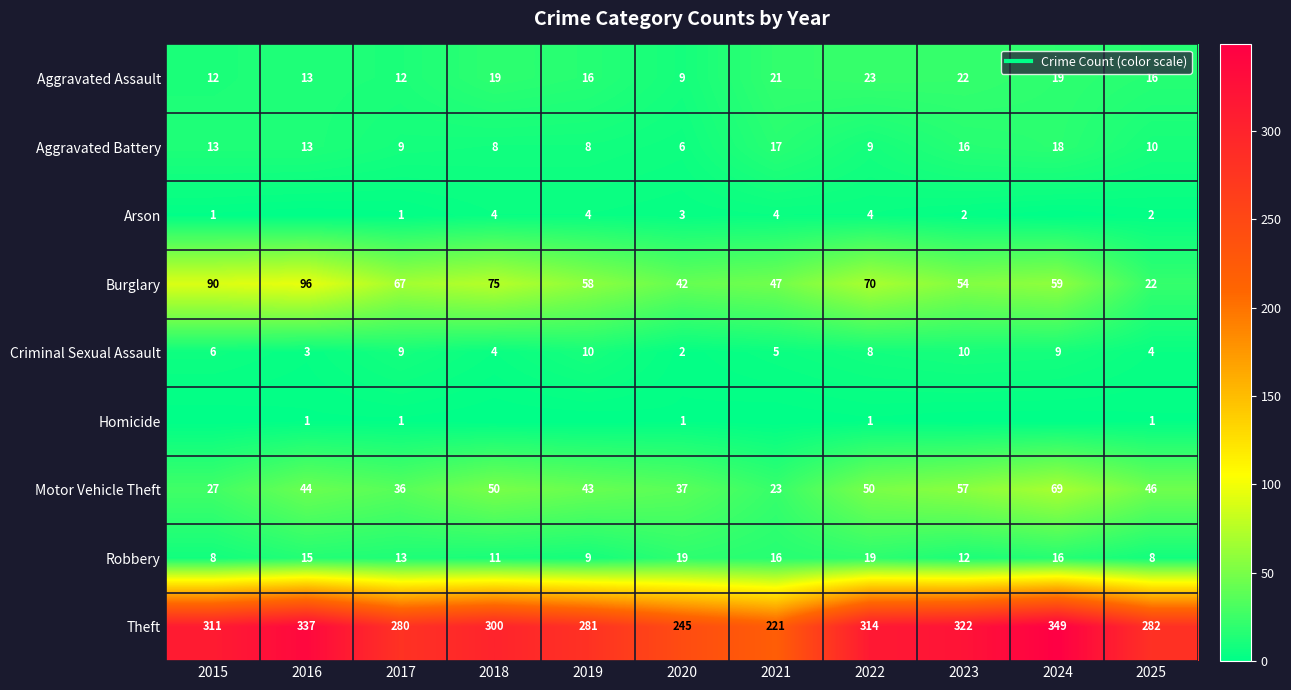

How many categories are shown in the chart?

11